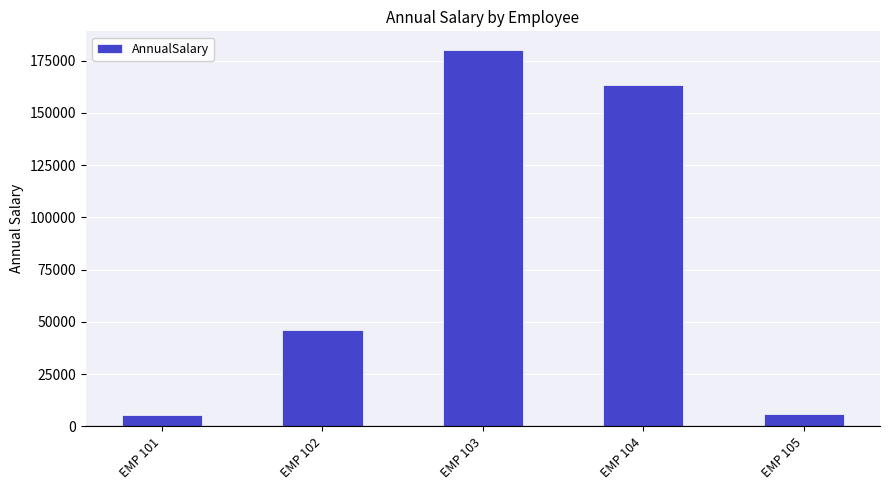

At which category does the chart reach its peak across all series?

EMP 103